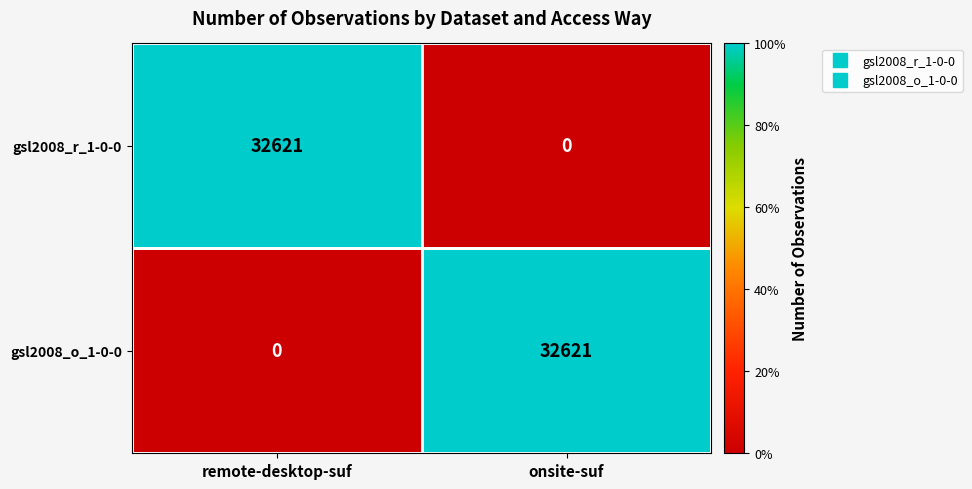

What is the maximum value for gsl2008_o_1-0-0?

32621